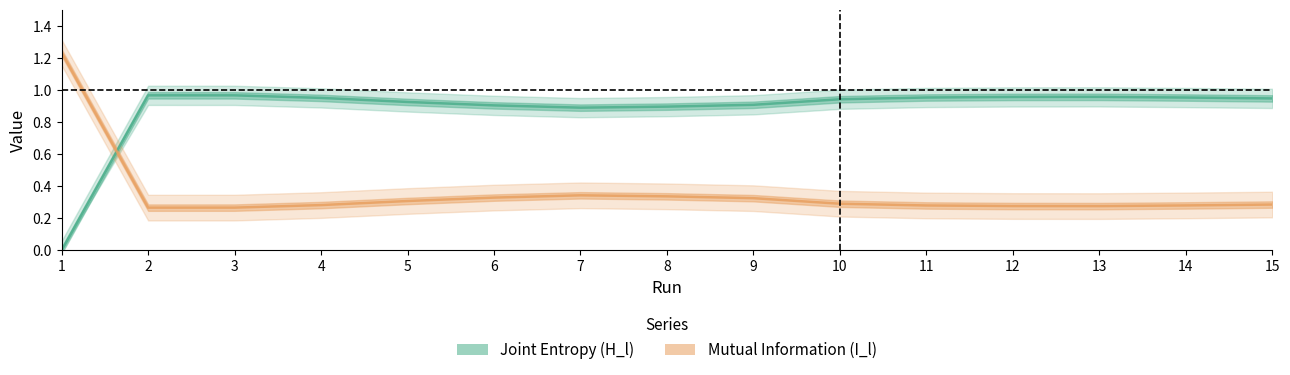

What is the spread (max minus min) of values at 1?

1.2